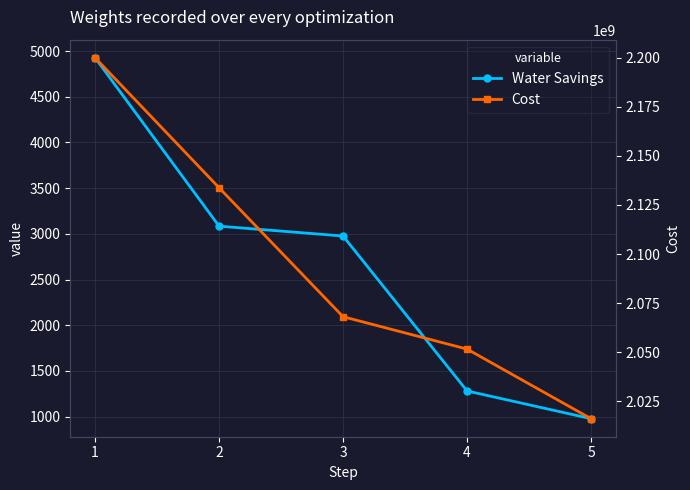

What is the total value across all series at 3?

2068084855.7